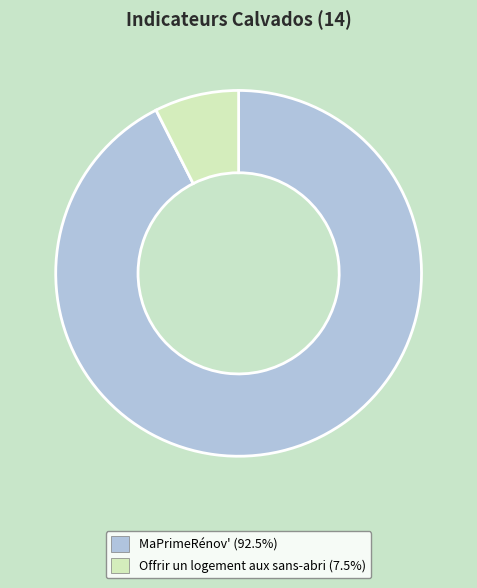

How many segments does this pie chart have?

2